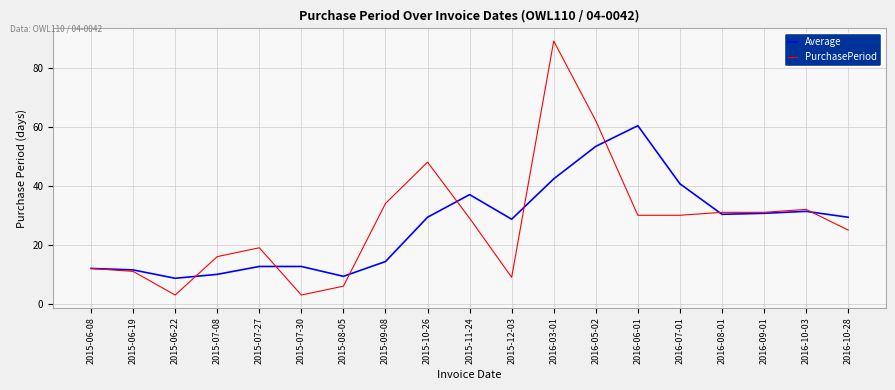

Which series has the largest range (max minus min)?

PurchasePeriod